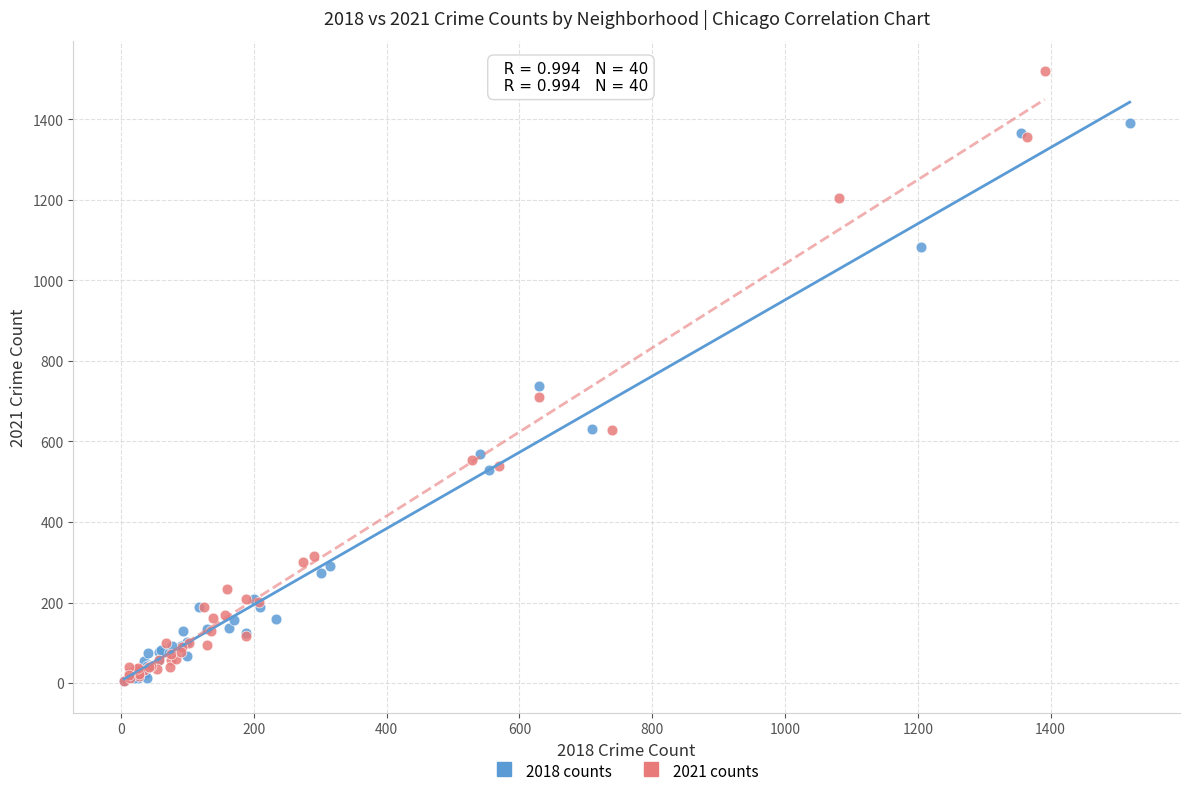

Which series has the widest spread of Y values?

2021 counts